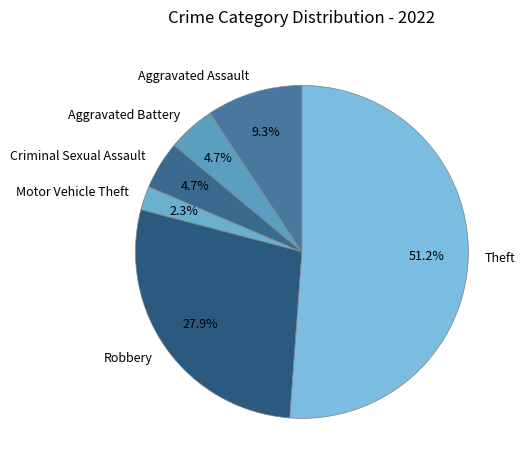

What is the majority slice?

Theft